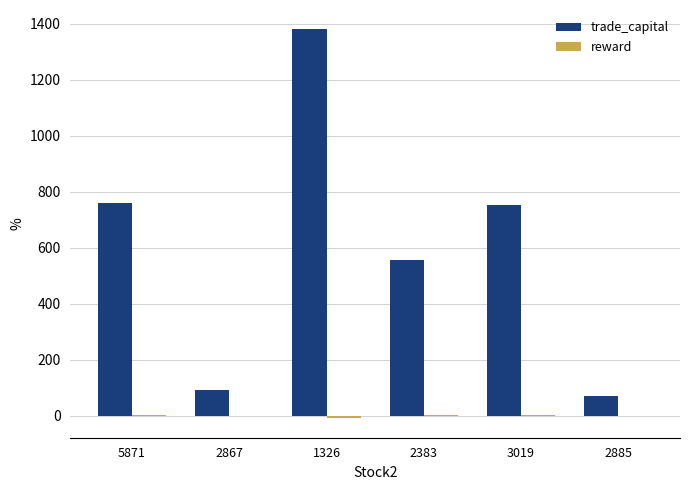

Which label corresponds to the largest value in the chart?

1326